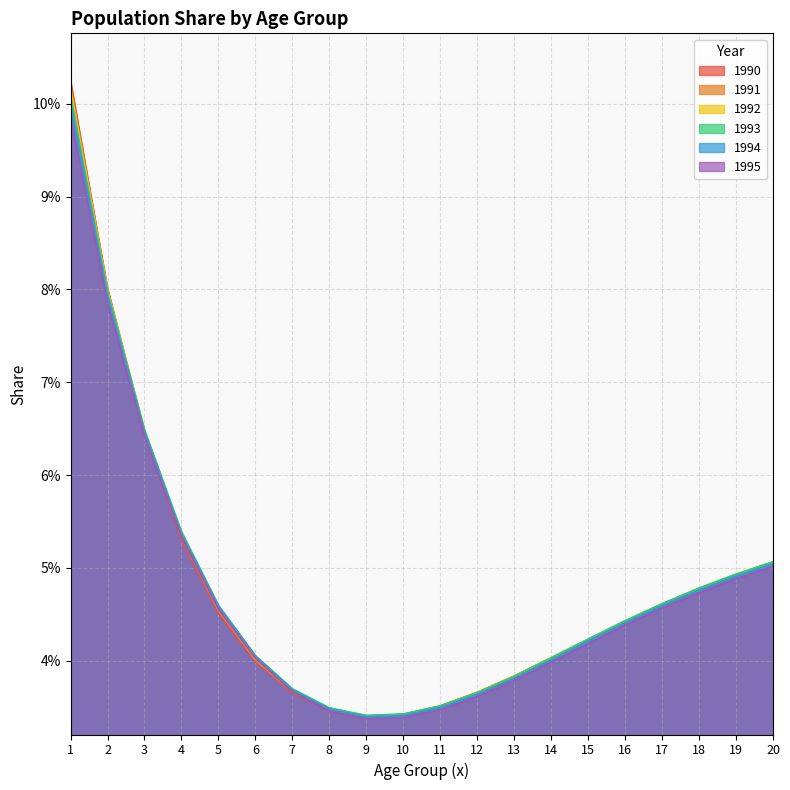

Which label corresponds to the largest value in the chart?

1